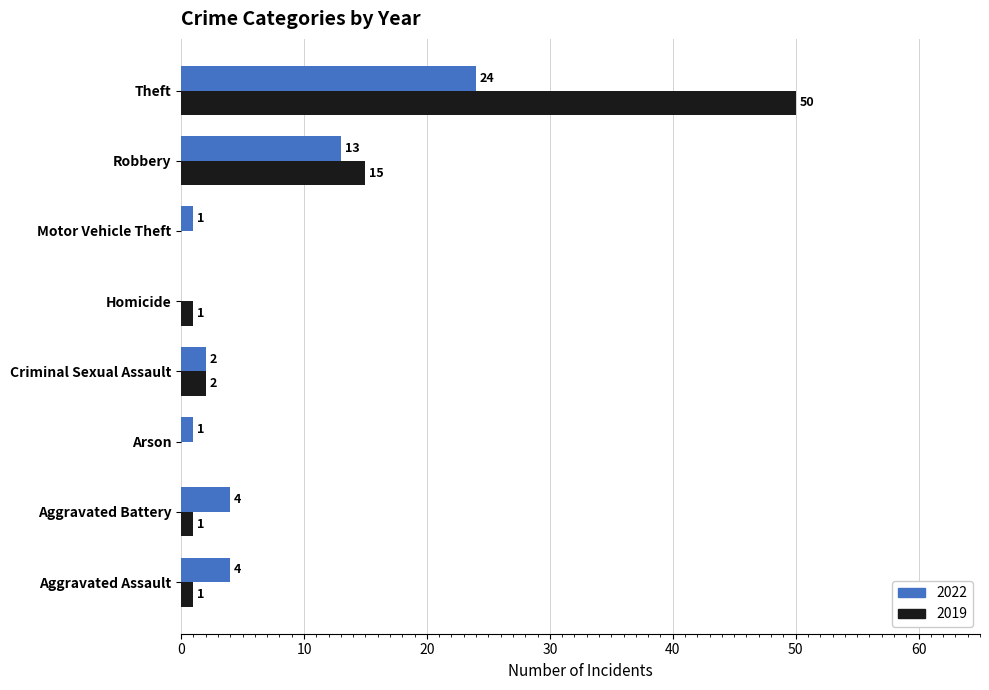

What is the sum of the 2022 values at Aggravated Battery and Arson?

5